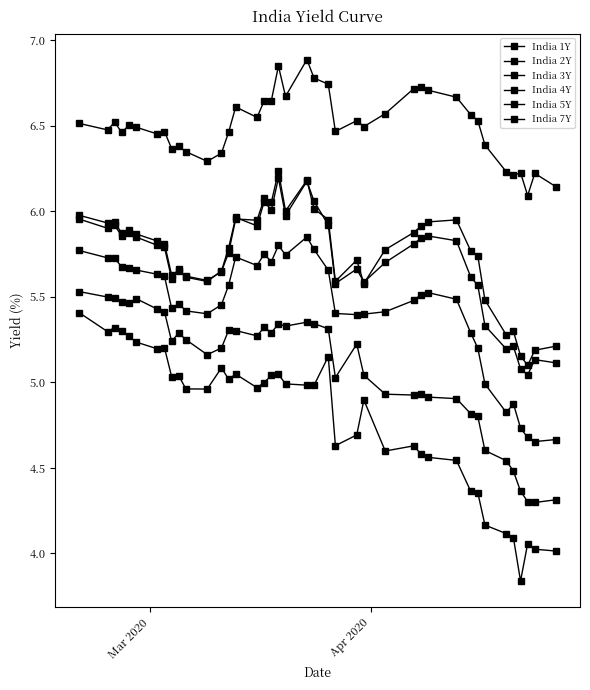

At how many categories does at least one series exceed 3?

40